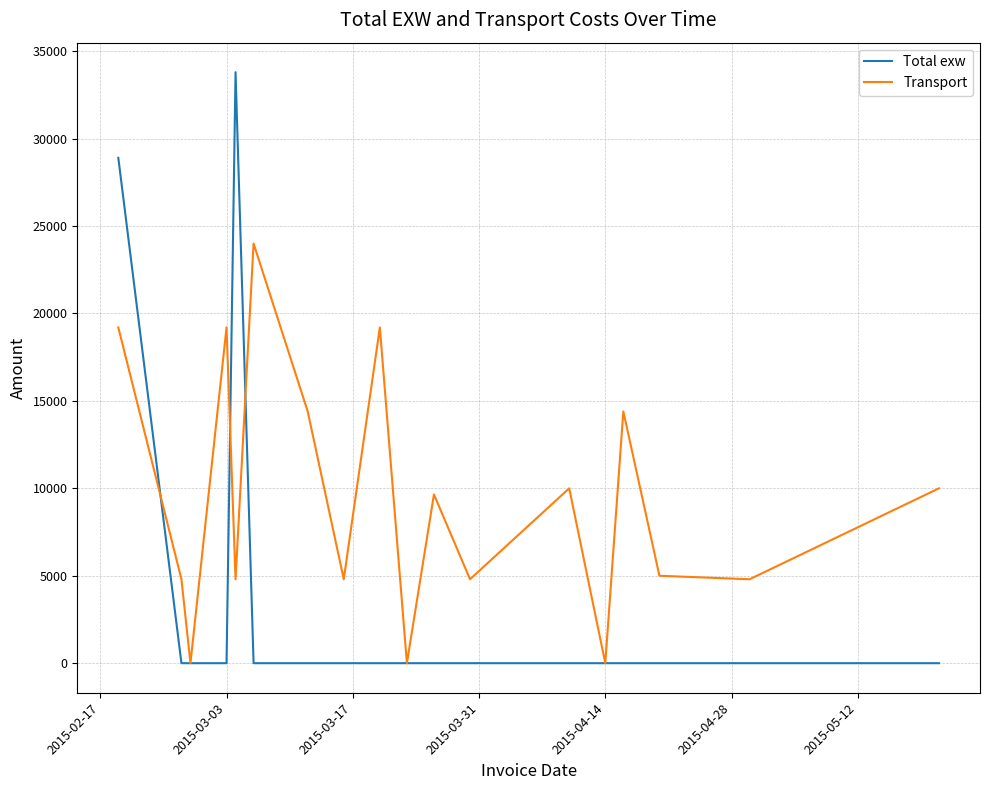

True or false: Transport has more than 2 points higher than both neighbors.

True